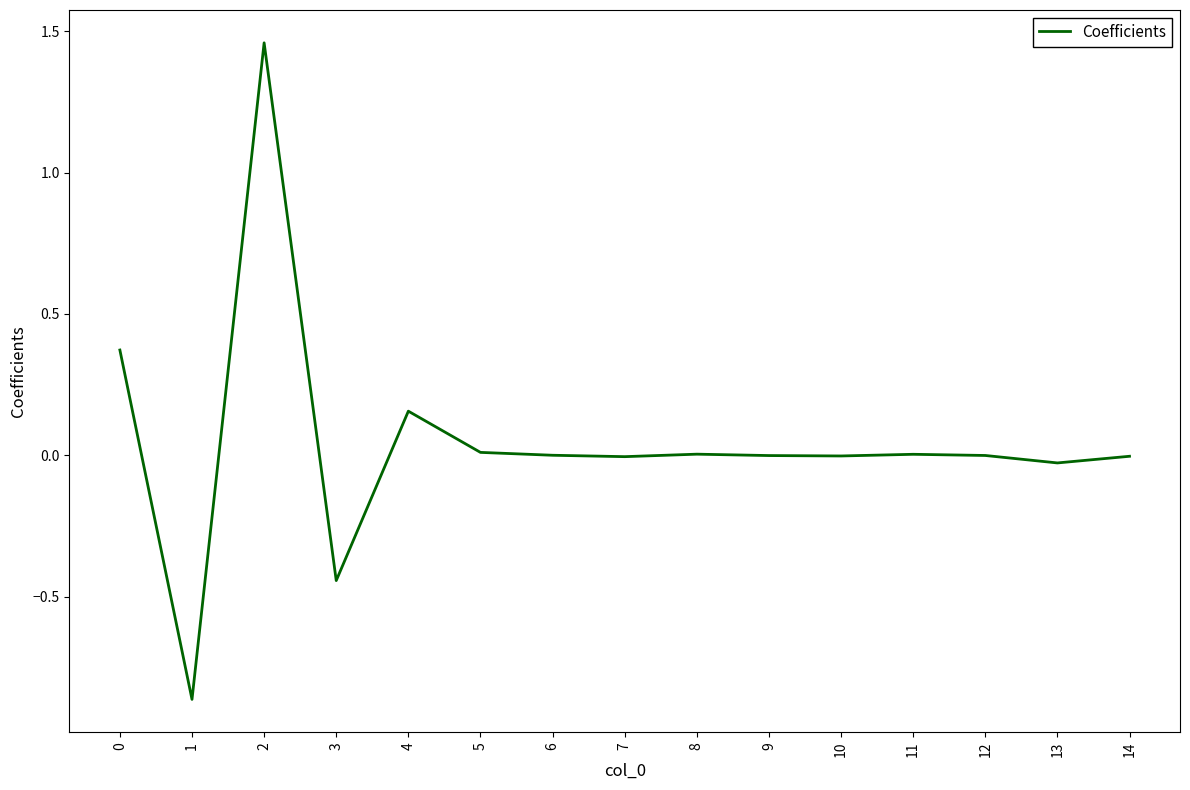

True or false: the data shows -0.0 at 14.

True